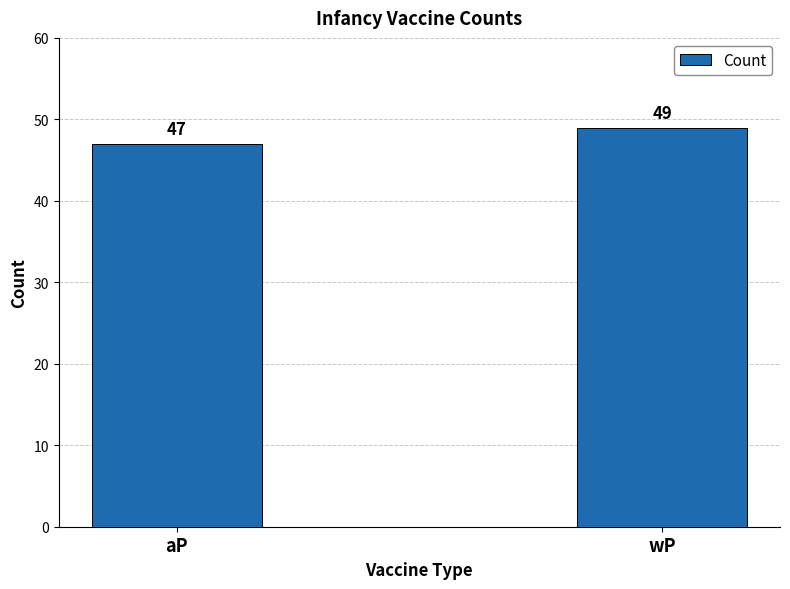

What is the difference between the maximum and minimum values?

2